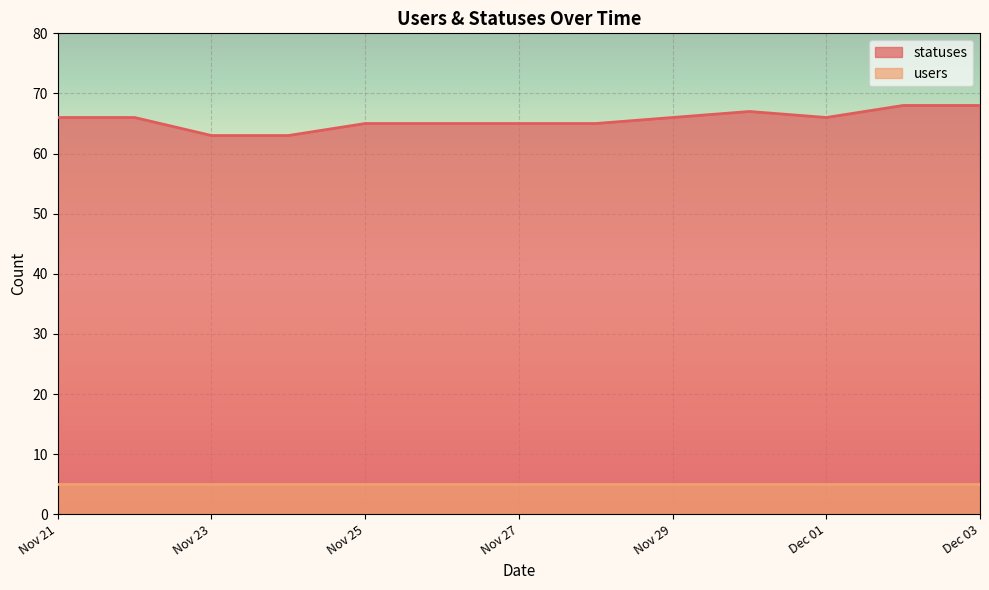

What is the maximum value shown in the chart?

68